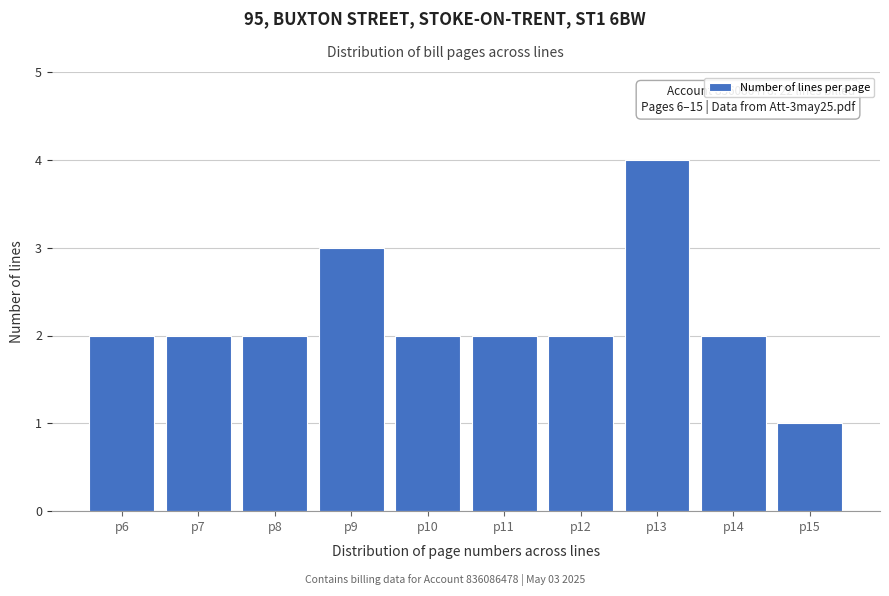

Reading left to right, extract all data points from this chart.

2	2	2	3	2	2	2	4	2	1